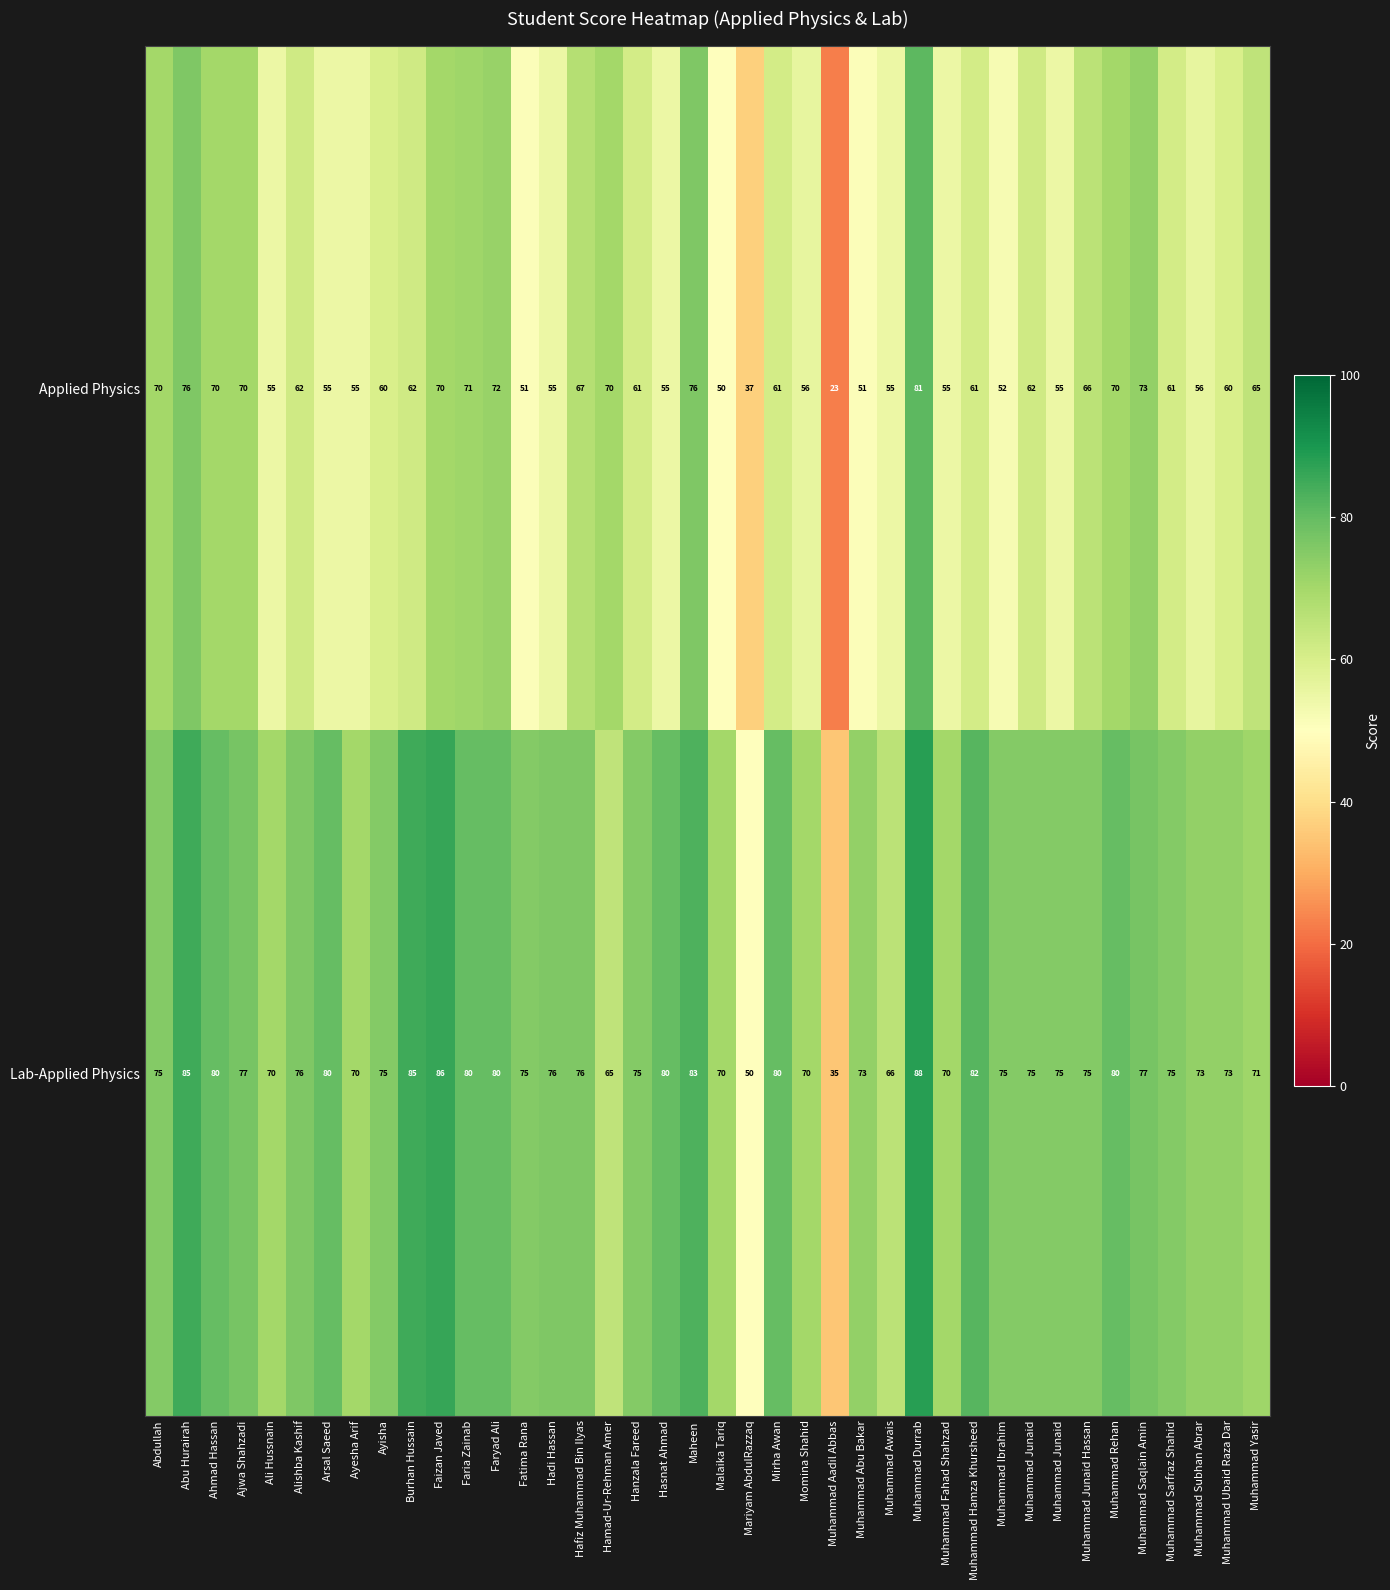

How many values in the Applied Physics series are below 61?

18